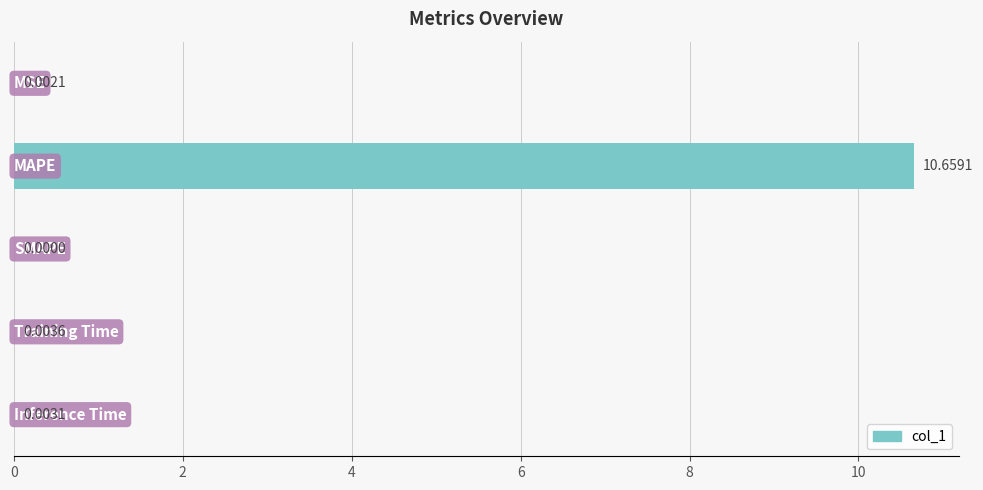

What is the sum of all values?

10.7